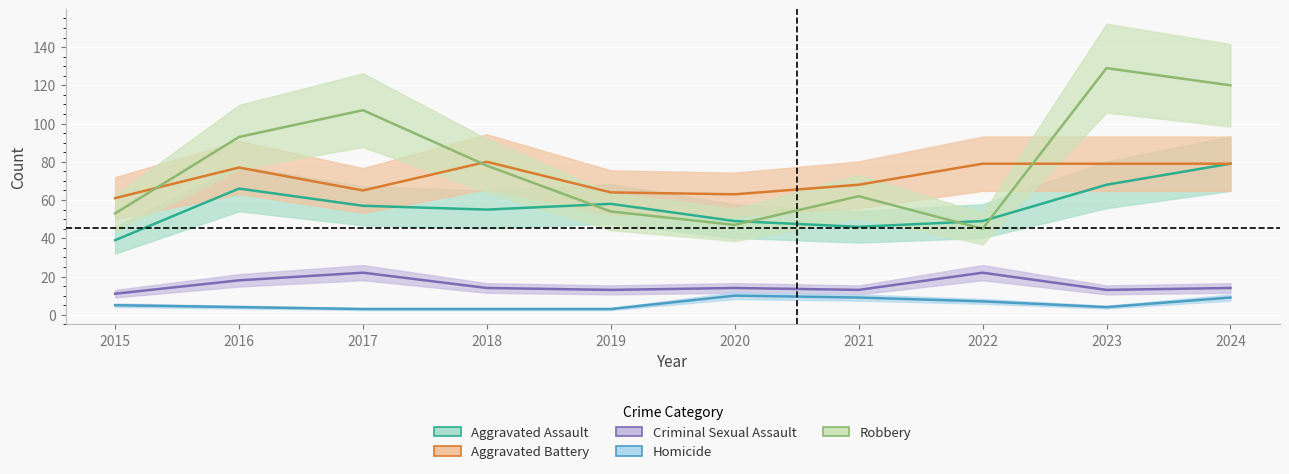

What is the lowest value of the Aggravated Assault series?

39